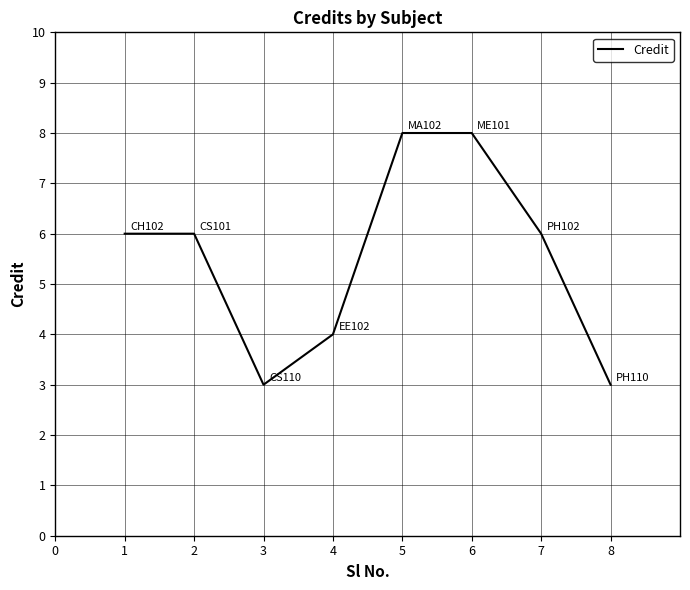

The value at 1 is 6. True or false?

True